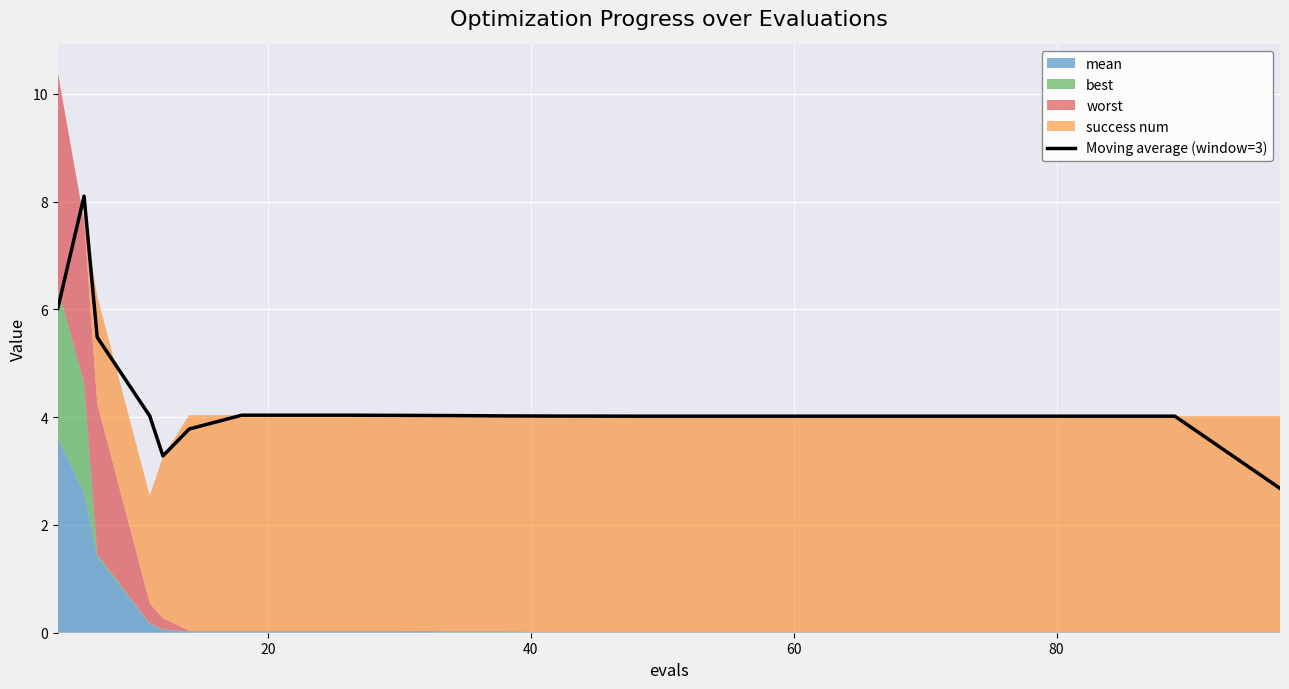

The chart shows a value of 6.2 at 100. True or false?

False